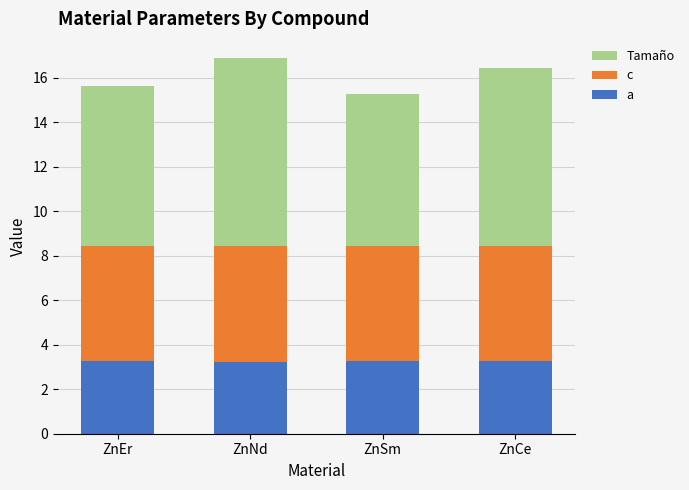

What is the label of the 4th bar from the left?

ZnCe